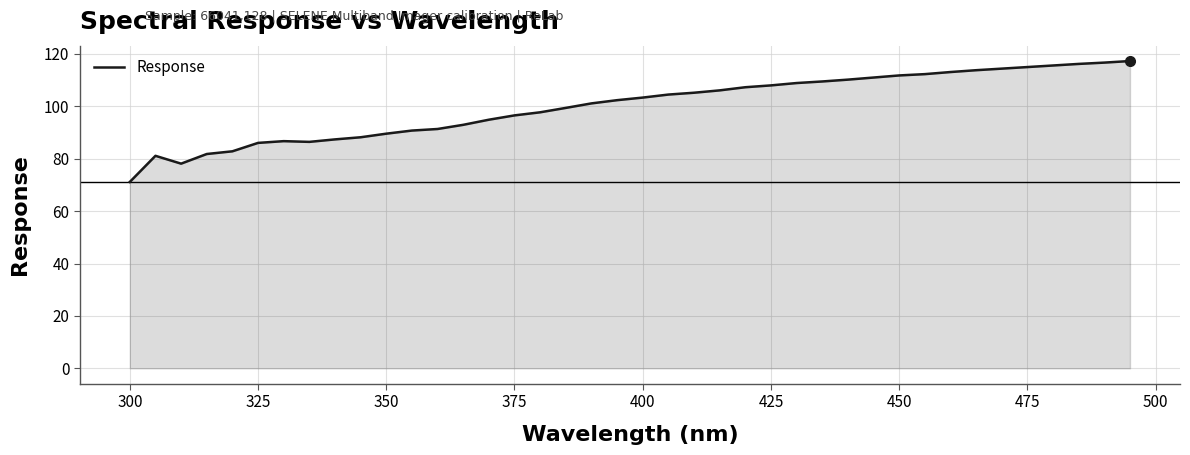

True or false: the data has more than 0 interior local peaks.

True